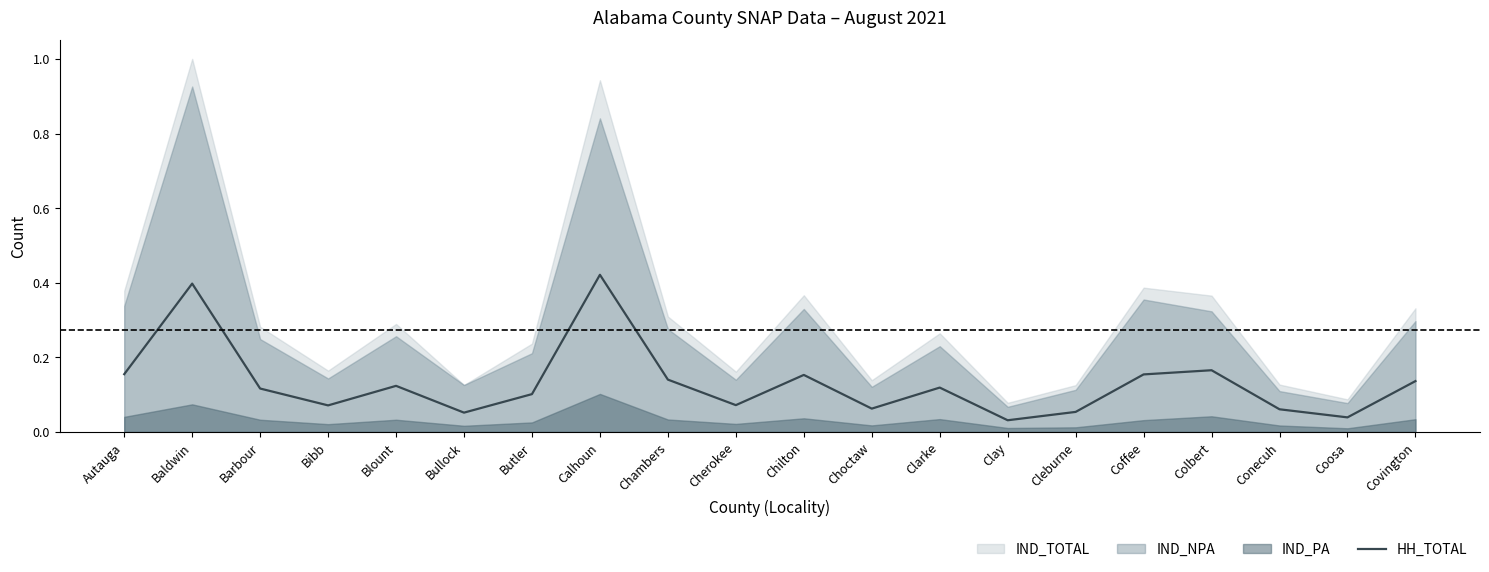

True or false: there are more than 0 points higher than both neighbors.

True